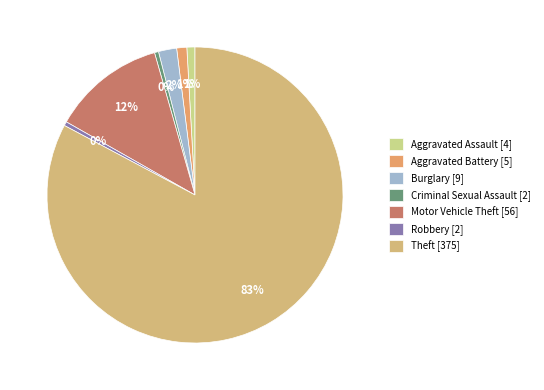

Count the number of slices in the pie.

7